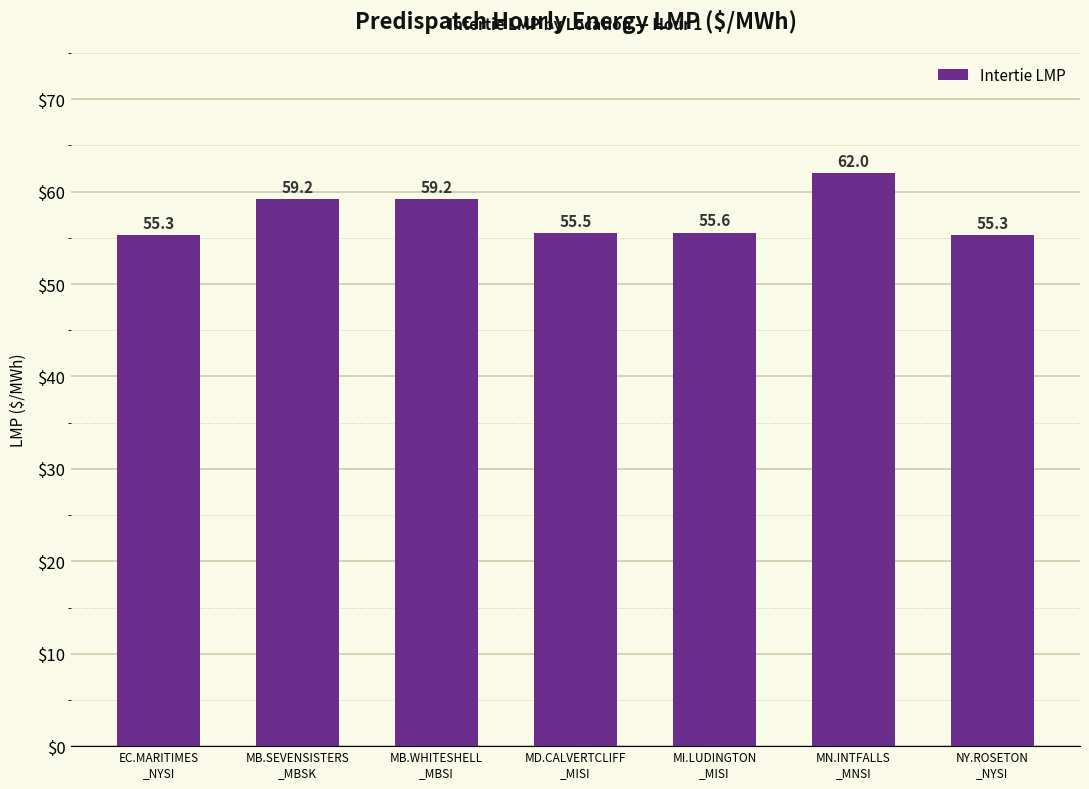

Reading left to right, what are all the values shown in this chart?

EC.MARITIMES
_NYSI=55.3	MB.SEVENSISTERS
_MBSK=59.2	MB.WHITESHELL
_MBSI=59.2	MD.CALVERTCLIFF
_MISI=55.5	MI.LUDINGTON
_MISI=55.6	MN.INTFALLS
_MNSI=62.0	NY.ROSETON
_NYSI=55.3